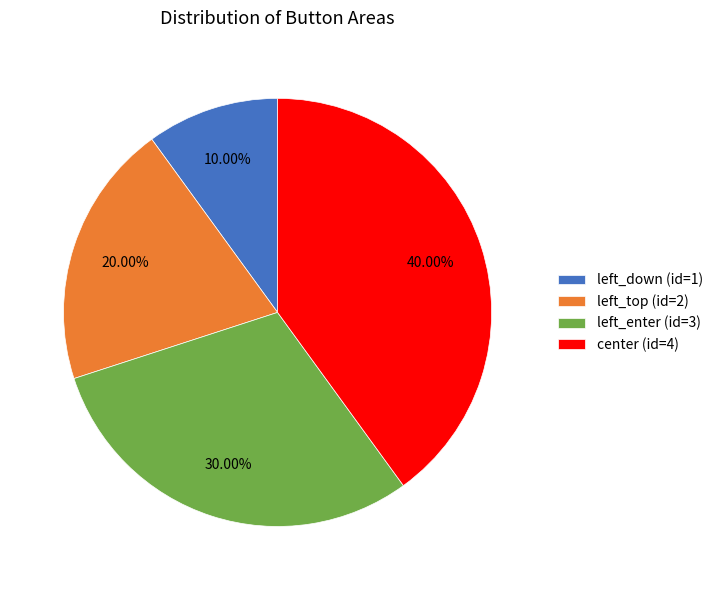

Rank the categories by value from highest to lowest.

center, left_enter, left_top, left_down